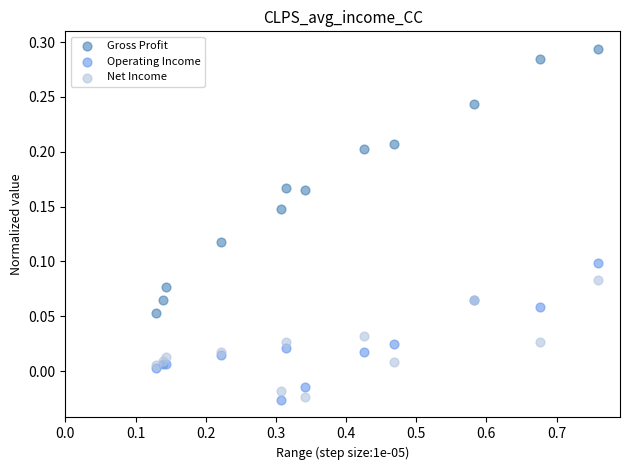

What is the X range (max minus min) for the scatter plot?

0.6